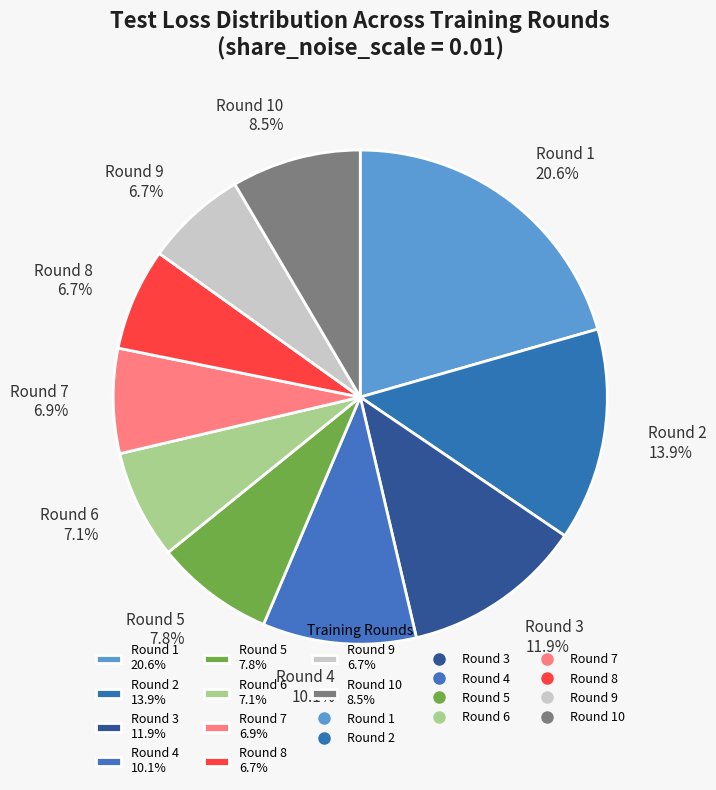

How many segments does this pie chart have?

10